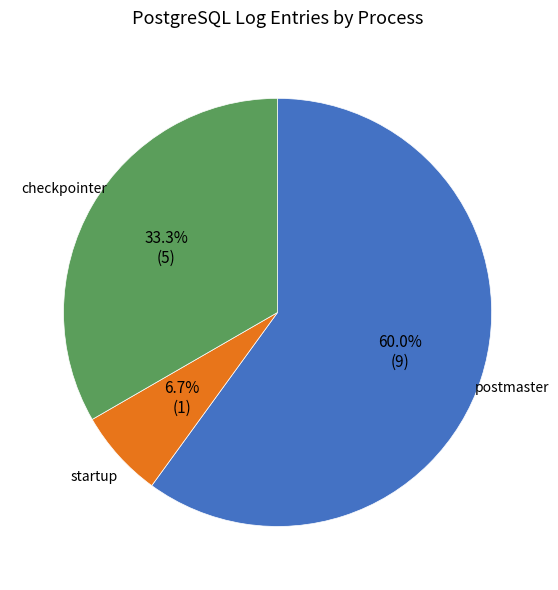

Is the sum of startup and checkpointer greater than half?

No